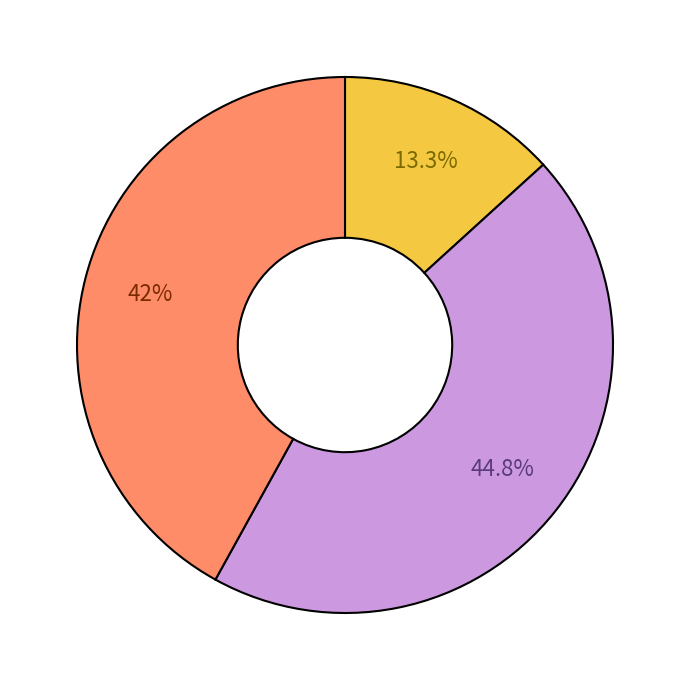

Is there a majority slice in this chart?

No